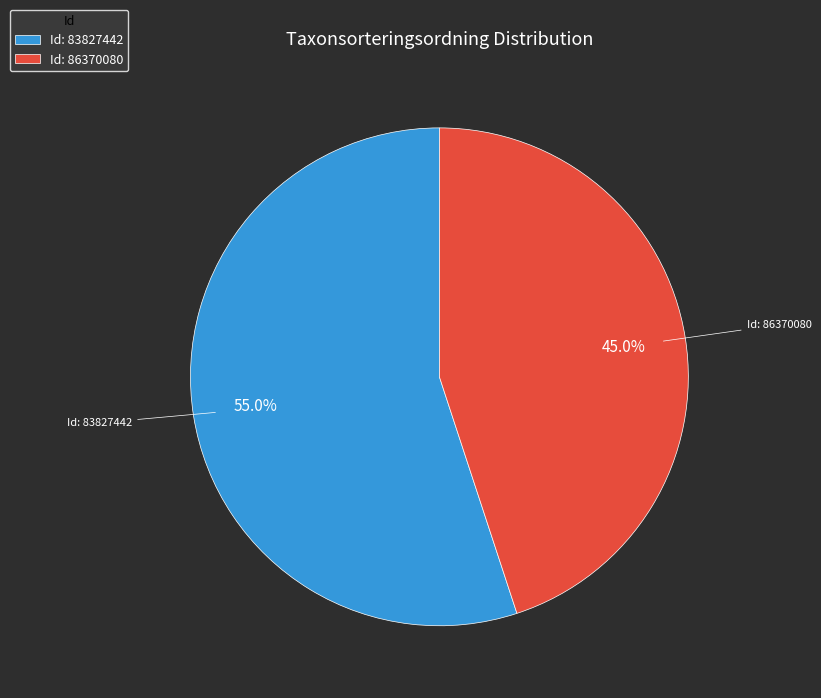

Combined, what portion of the pie is Id: 83827442 and Id: 86370080?

100.0%